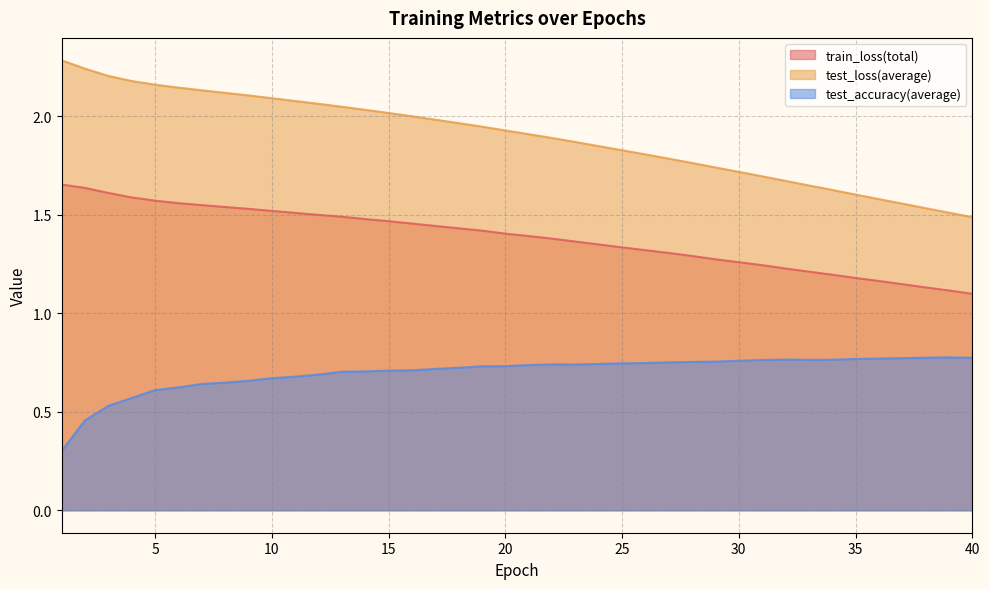

Reading left to right, extract all data points from this chart.

train_loss(total): 1.7	1.6	1.6	1.6	1.6	1.6	1.5	1.5	1.5	1.5	1.5	1.5	1.5	1.5	1.5	1.5	1.4	1.4	1.4	1.4	1.4	1.4	1.4	1.3	1.3	1.3	1.3	1.3	1.3	1.3	1.2	1.2	1.2	1.2	1.2	1.2	1.1	1.1	1.1	1.1
test_loss(average): 2.3	2.2	2.2	2.2	2.2	2.1	2.1	2.1	2.1	2.1	2.1	2.1	2.0	2.0	2.0	2.0	2.0	2.0	1.9	1.9	1.9	1.9	1.9	1.8	1.8	1.8	1.8	1.8	1.7	1.7	1.7	1.7	1.6	1.6	1.6	1.6	1.6	1.5	1.5	1.5
test_accuracy(average): 0.3	0.5	0.5	0.6	0.6	0.6	0.6	0.6	0.7	0.7	0.7	0.7	0.7	0.7	0.7	0.7	0.7	0.7	0.7	0.7	0.7	0.7	0.7	0.7	0.7	0.7	0.8	0.8	0.8	0.8	0.8	0.8	0.8	0.8	0.8	0.8	0.8	0.8	0.8	0.8